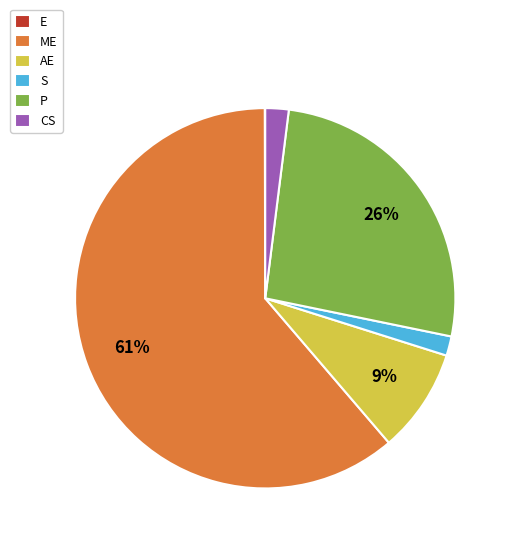

To the nearest percent, what is the average slice percentage?

17%